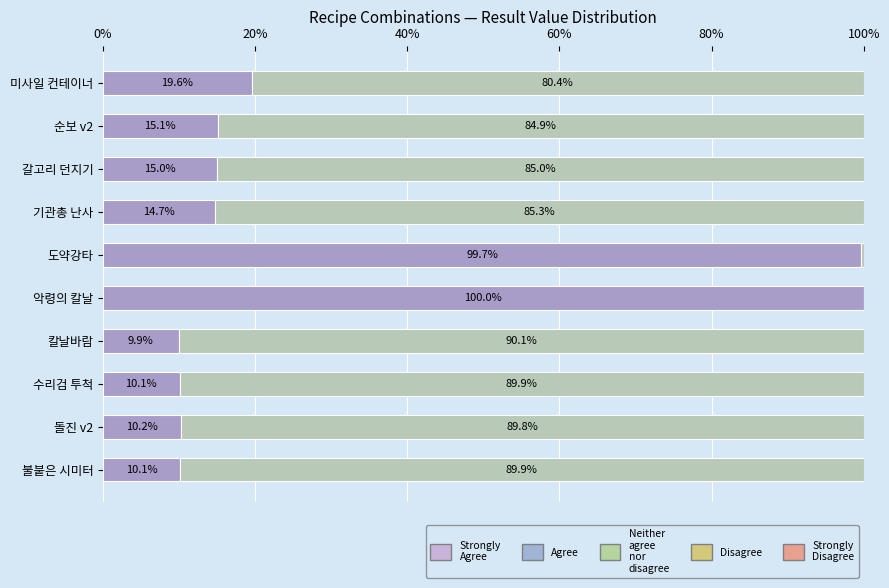

What is the total value across all series at 돌진 v2?

100.0